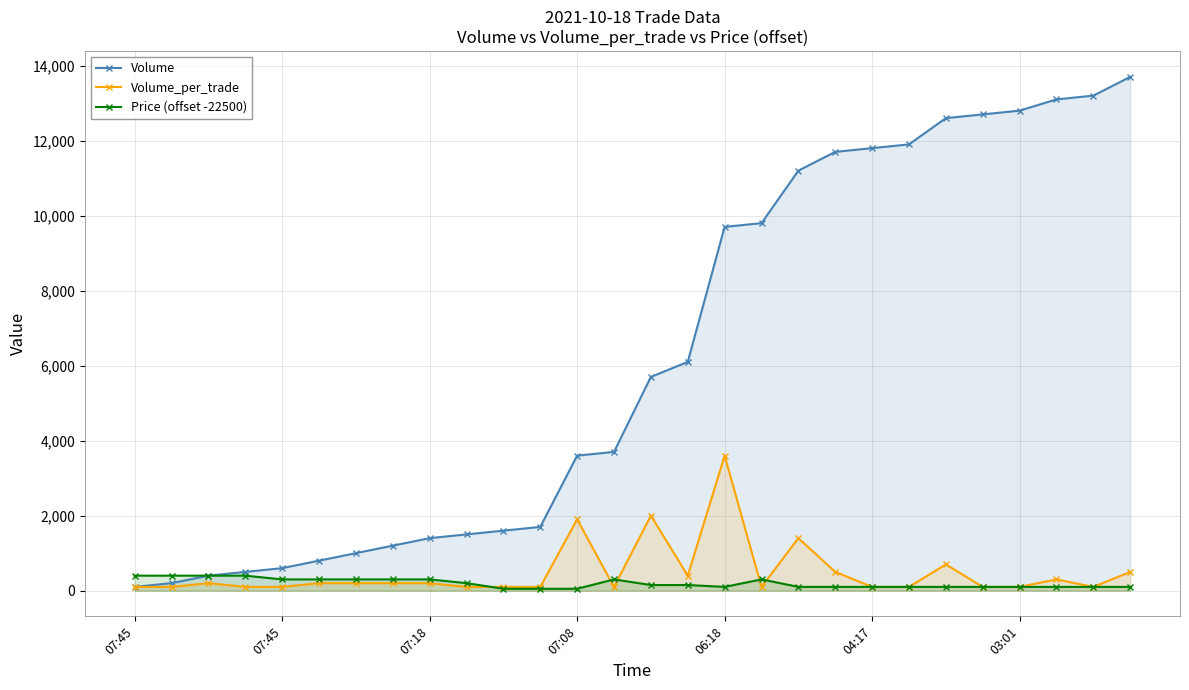

Where does the Volume series first go above 5700?

15